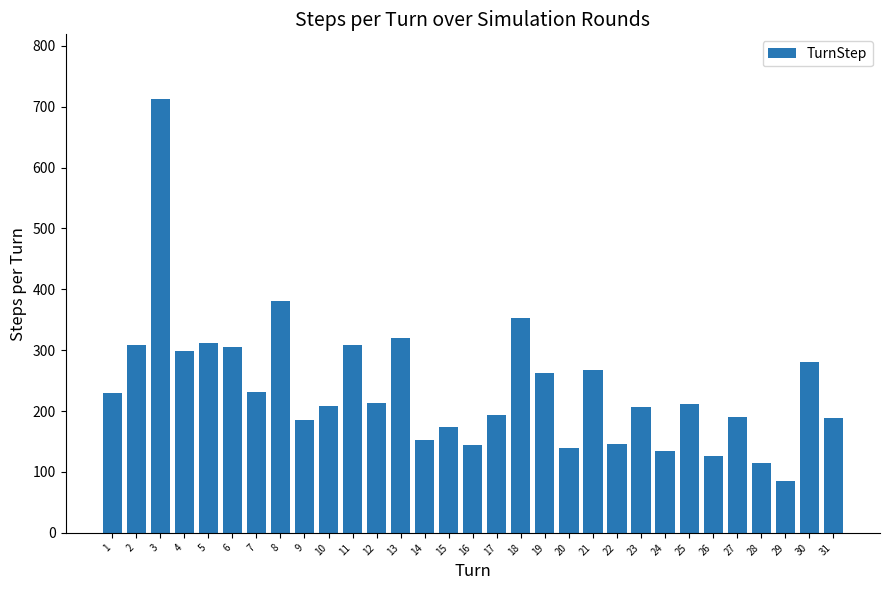

What is the average value?

238